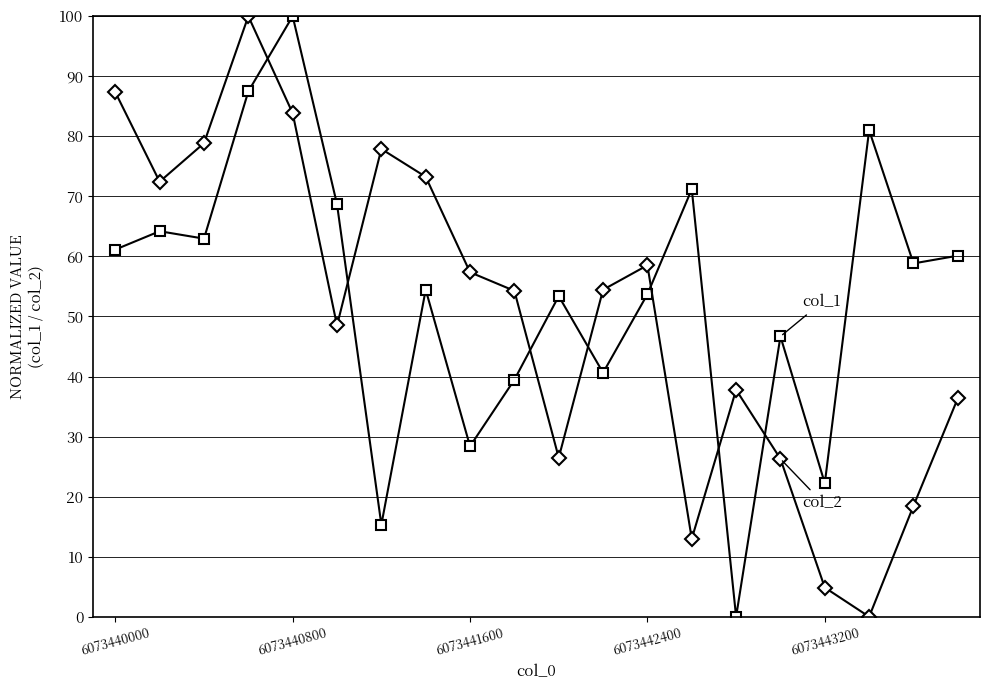

How many data points does each series have?

20